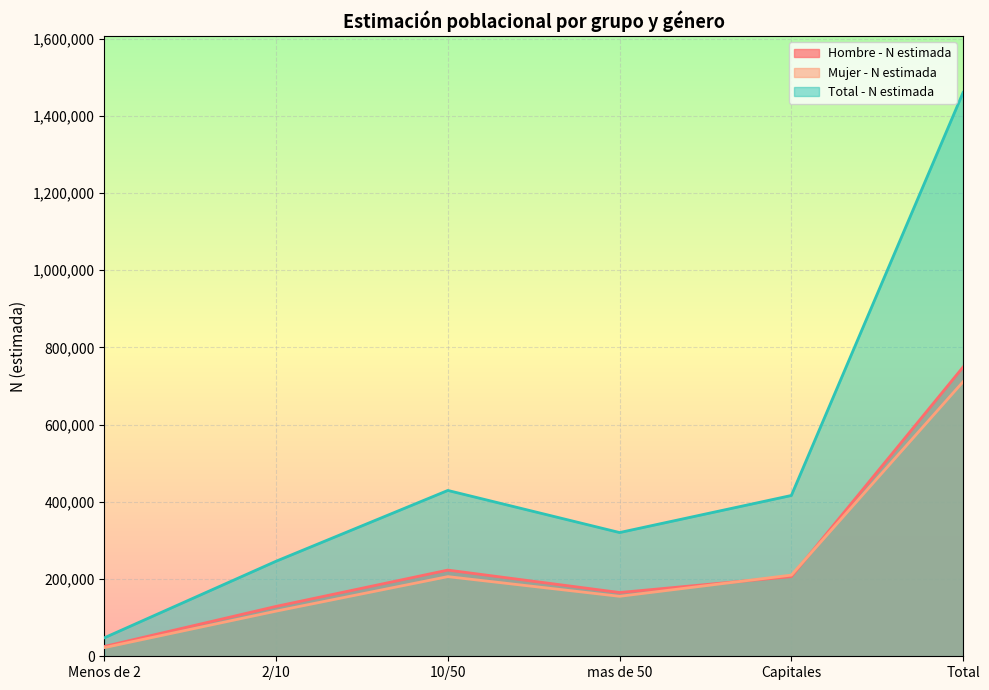

True or false: Total - N estimada and Mujer - N estimada cross at least once.

False